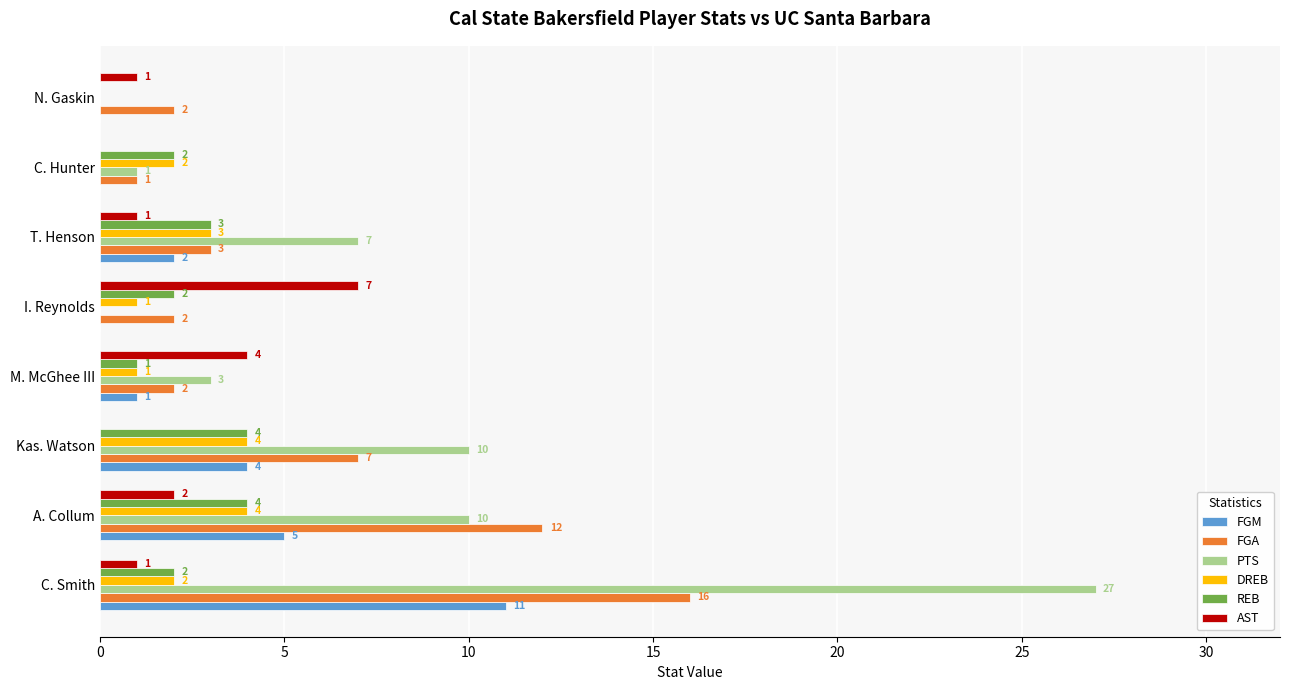

Between C. Smith and A. Collum, which series saw the biggest shift?

PTS